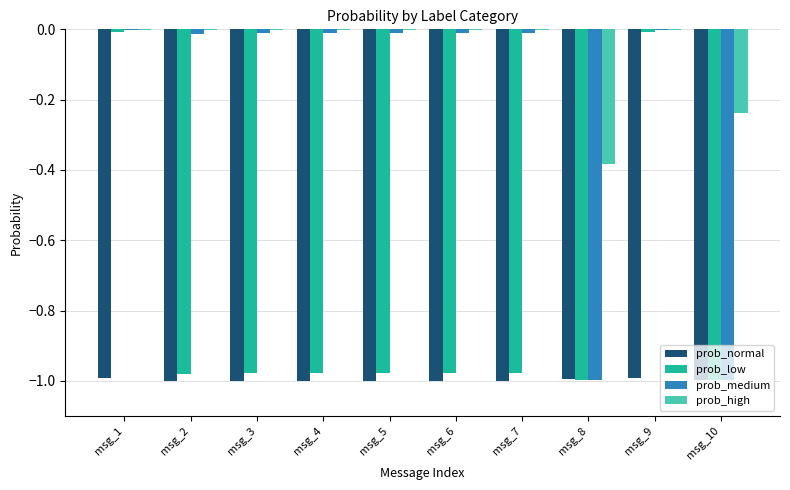

Which series has the largest total across all categories?

prob_high